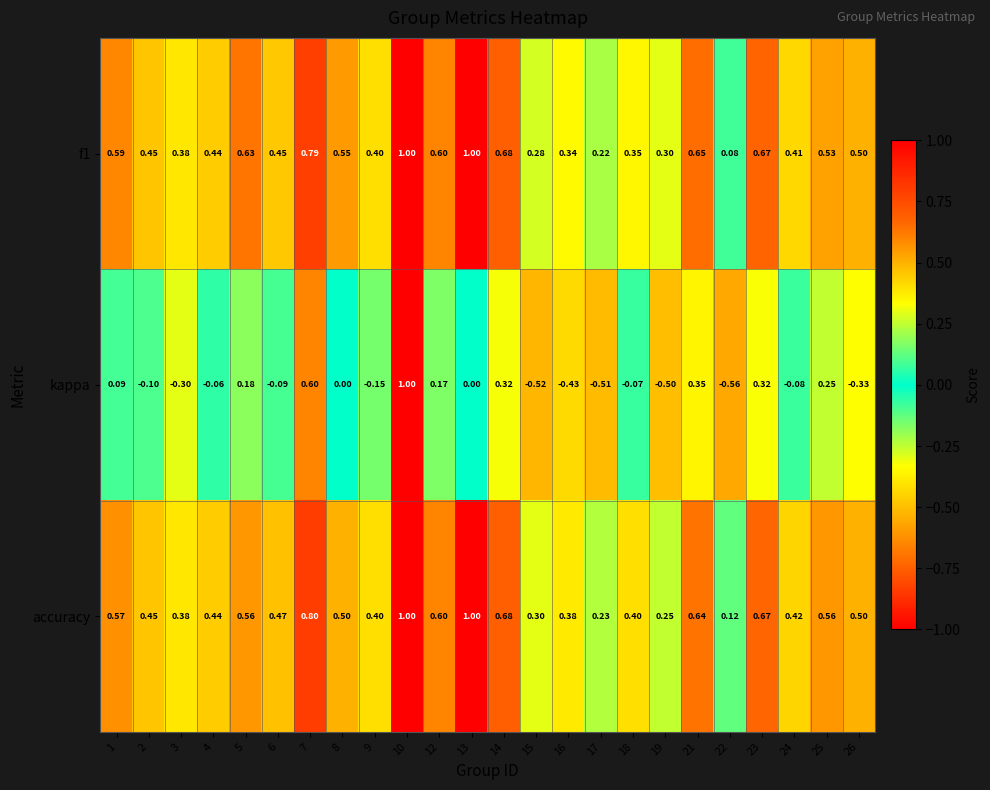

Which category has the lowest value across all series?

22